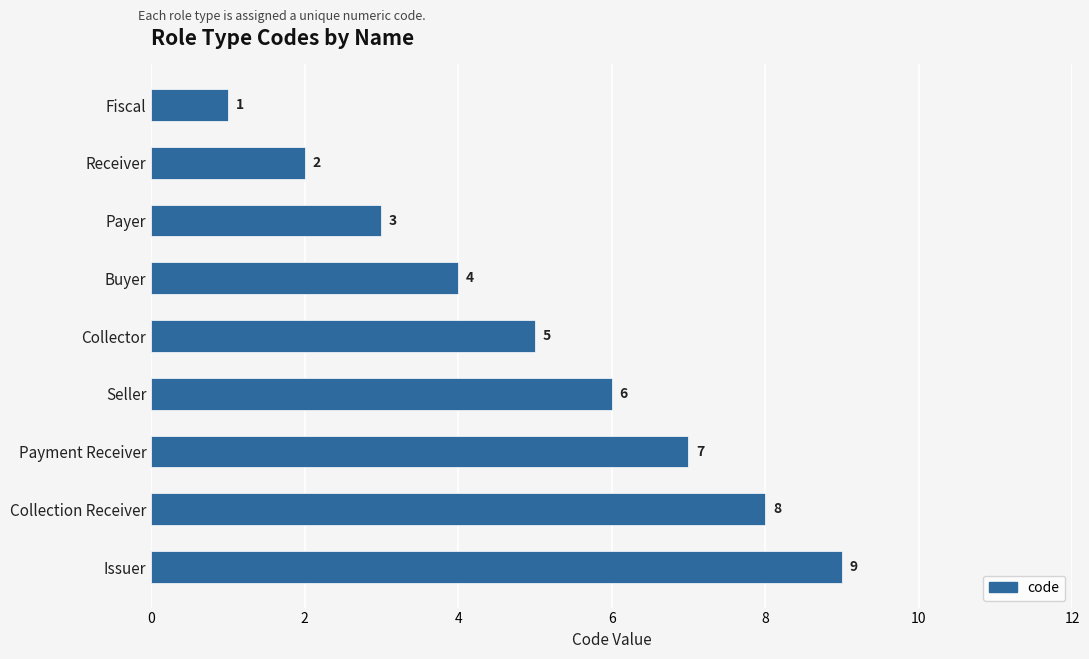

What is the value of the 8th bar from the top?

8